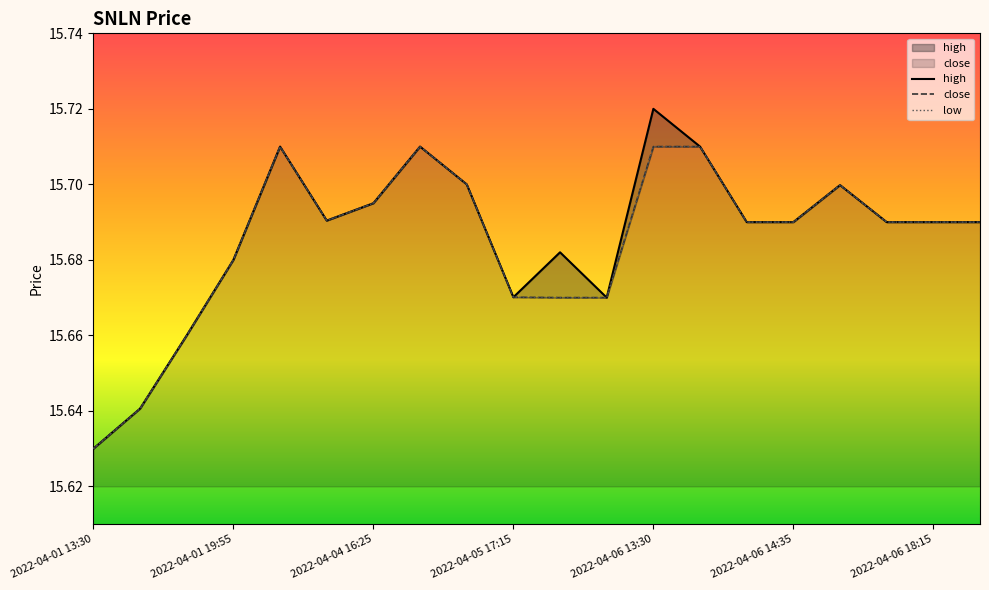

True or false: high and close intersect in this chart.

False